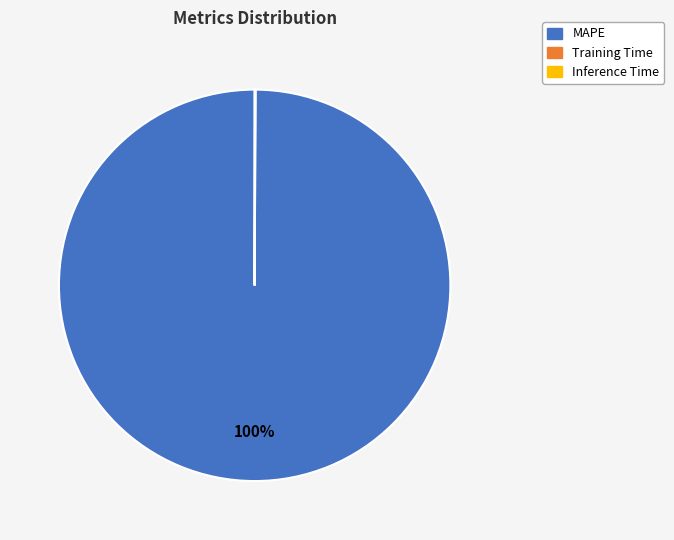

Is there any slice that represents more than half of the pie?

Yes